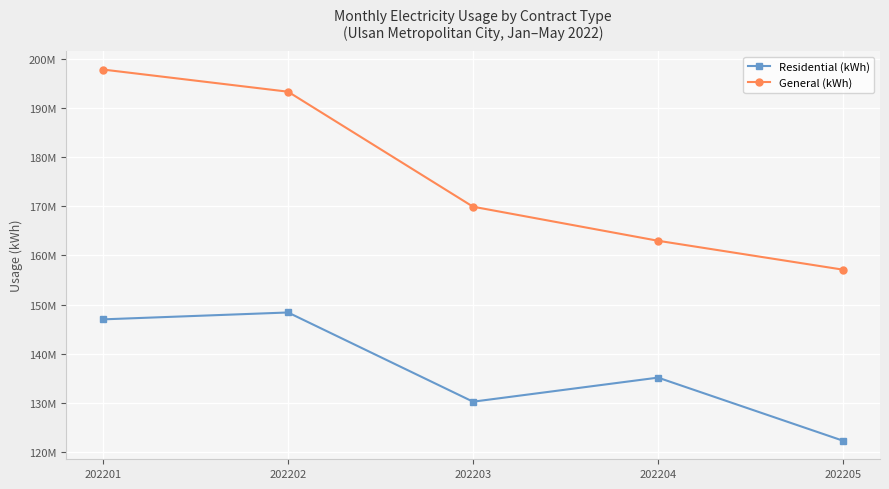

What are all the series names shown in the legend?

Residential (kWh), General (kWh)